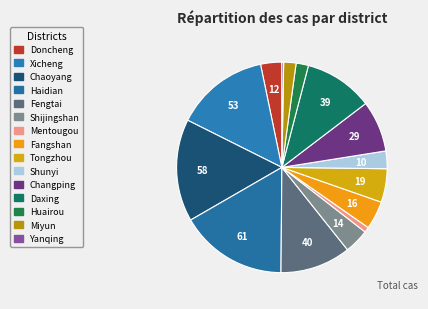

Approximately how many times larger is the value at Haidian compared to Shijingshan?

4.4